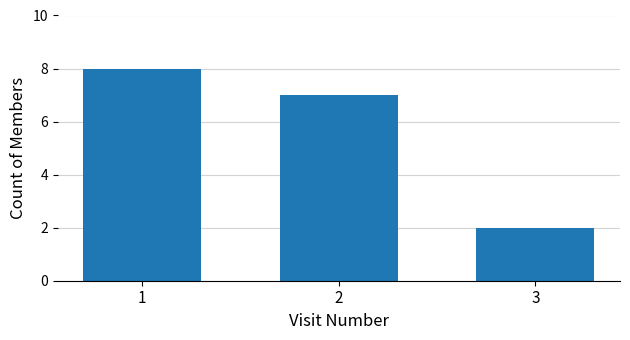

True or false: the data shows 8 at 1.

True